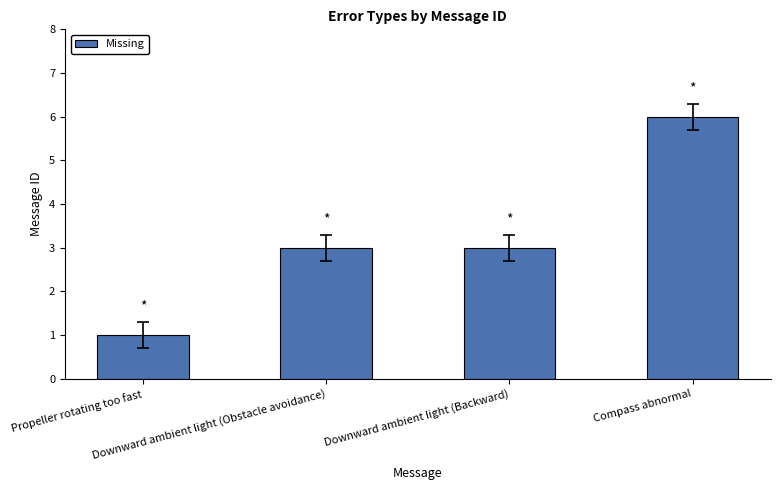

What is the label of the 1st bar from the right?

Compass abnormal